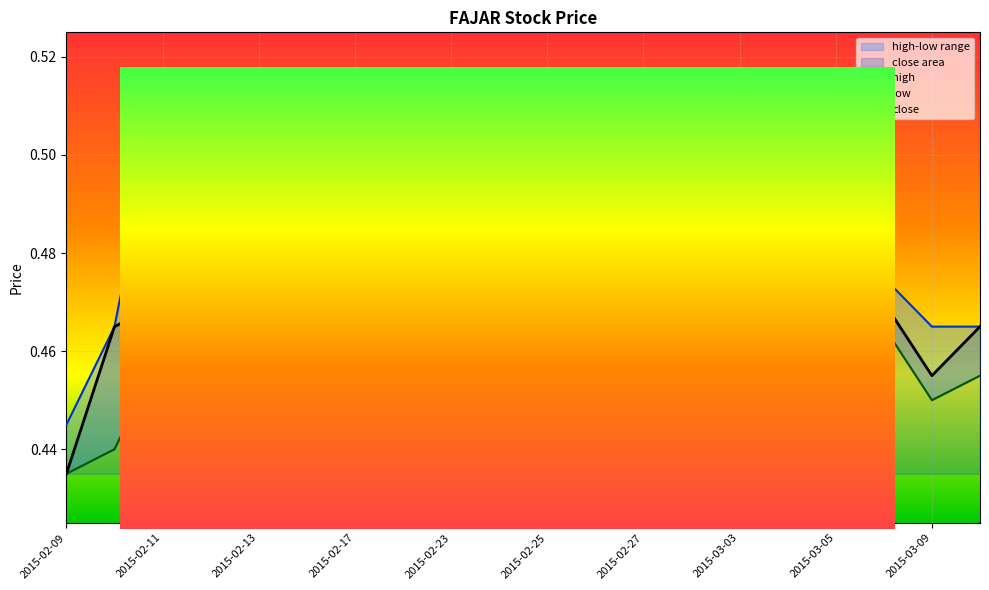

What is the total value across all series at 2015-02-23?

1.3